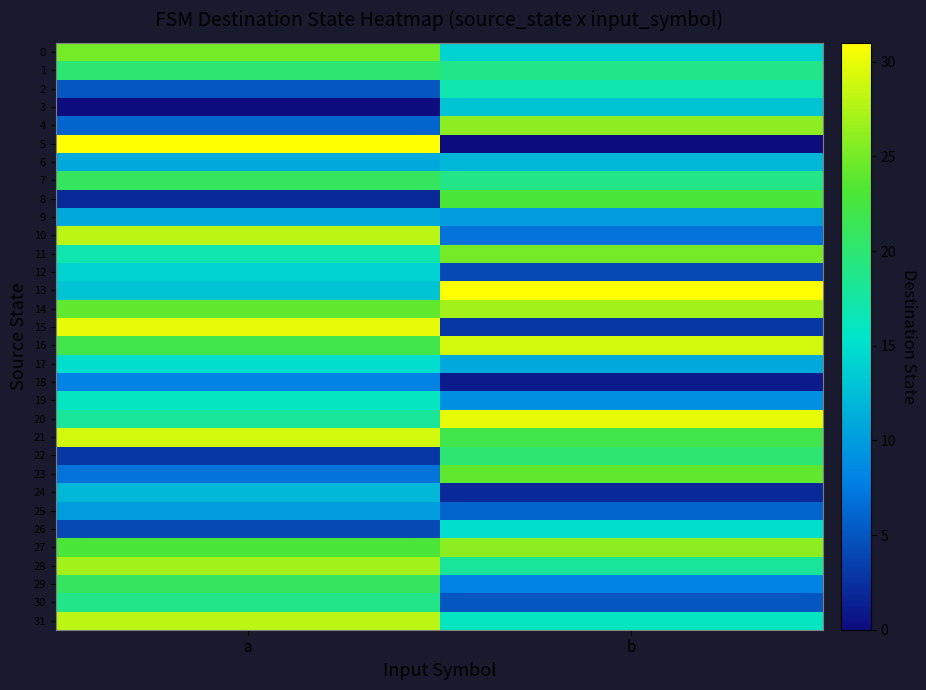

Reading left to right, transcribe all the data shown in this chart.

0: a=25	b=14
1: a=20	b=19
2: a=5	b=17
3: a=0	b=13
4: a=6	b=26
5: a=31	b=0
6: a=11	b=12
7: a=21	b=19
8: a=2	b=23
9: a=11	b=10
10: a=28	b=7
11: a=17	b=25
12: a=14	b=4
13: a=13	b=31
14: a=24	b=27
15: a=30	b=3
16: a=22	b=29
17: a=15	b=11
18: a=8	b=1
19: a=16	b=9
20: a=18	b=30
21: a=29	b=22
22: a=3	b=20
23: a=7	b=24
24: a=12	b=2
25: a=10	b=6
26: a=4	b=15
27: a=23	b=26
28: a=27	b=18
29: a=21	b=8
30: a=19	b=5
31: a=28	b=16